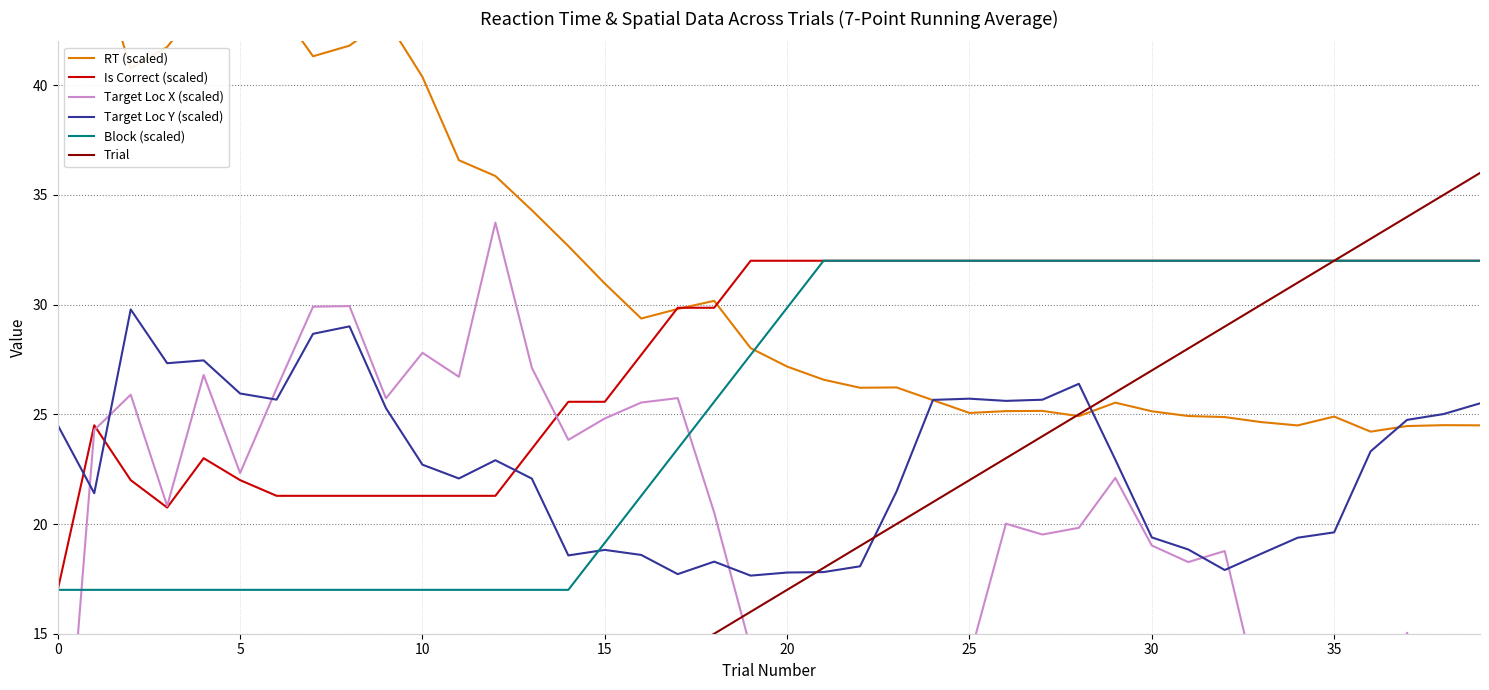

How many interior local peaks does the Target Loc Y (scaled) series have?

8